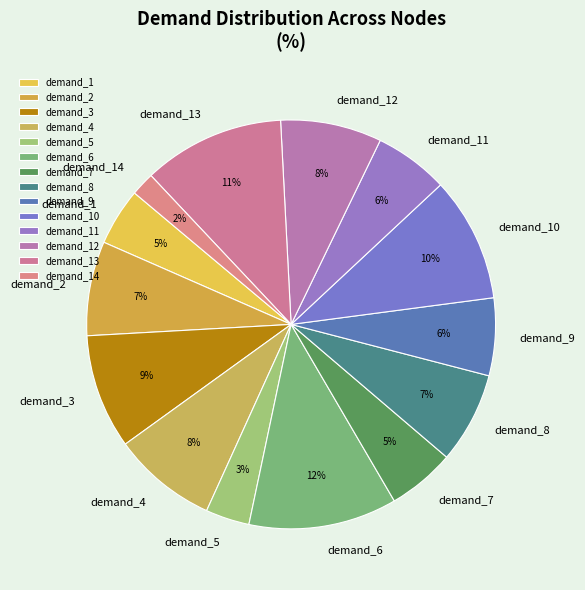

The demand_11 slice represents 6% of the pie. True or false?

True